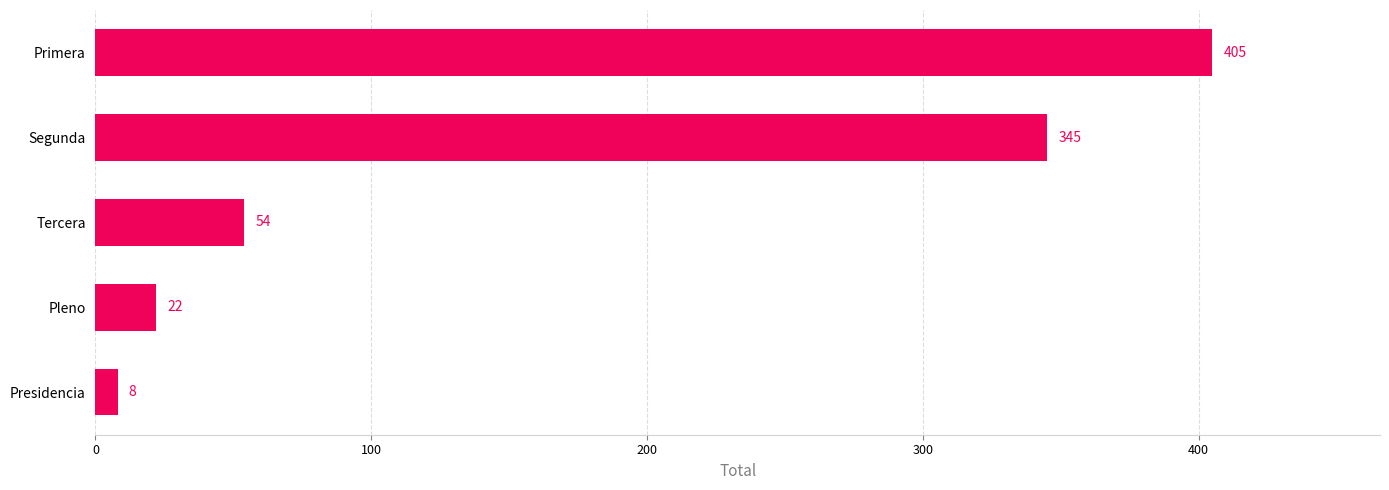

At which label is the value closest to 206?

Segunda